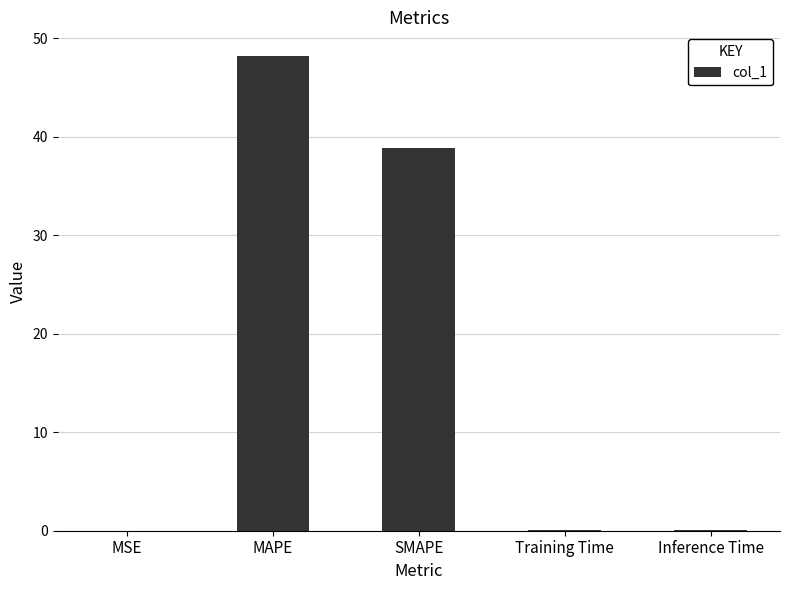

What is the sum of the values at MAPE and MSE?

48.2